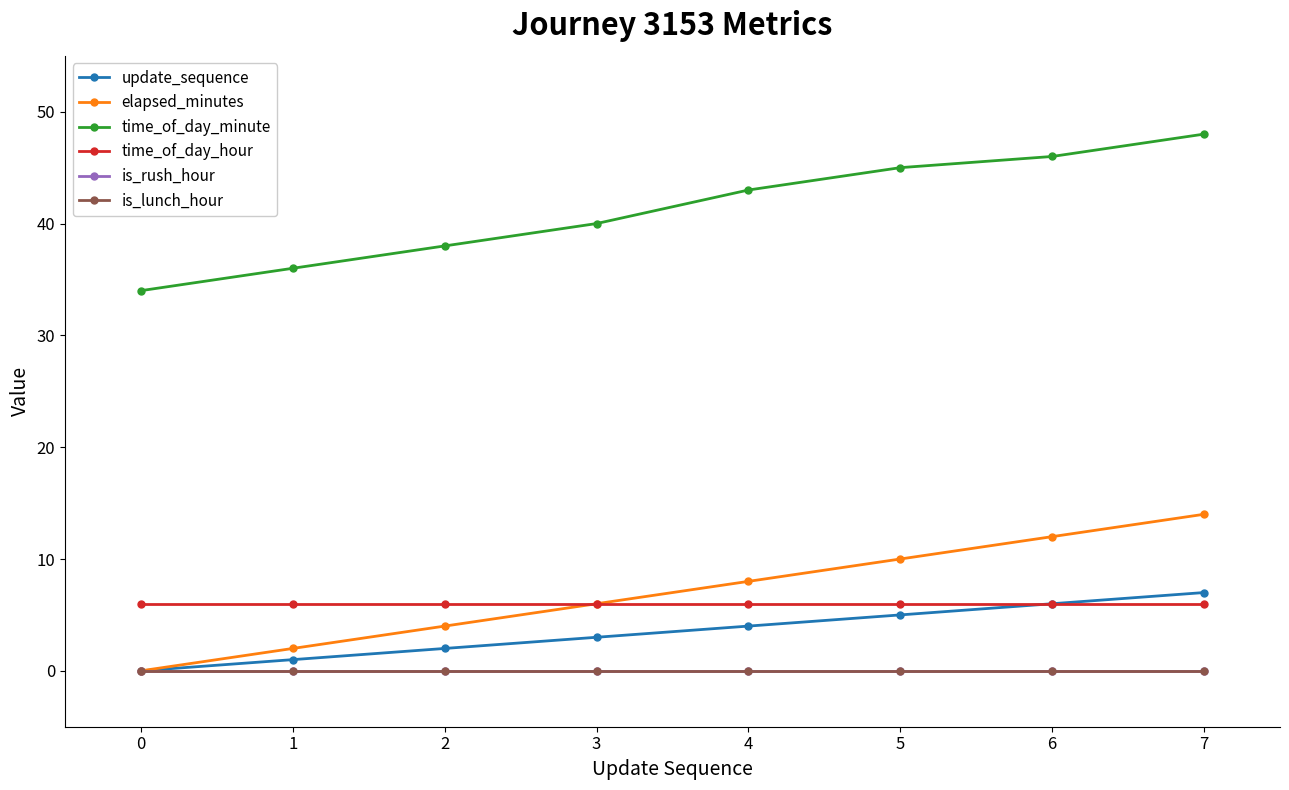

At which category is the sum across all series the highest?

7